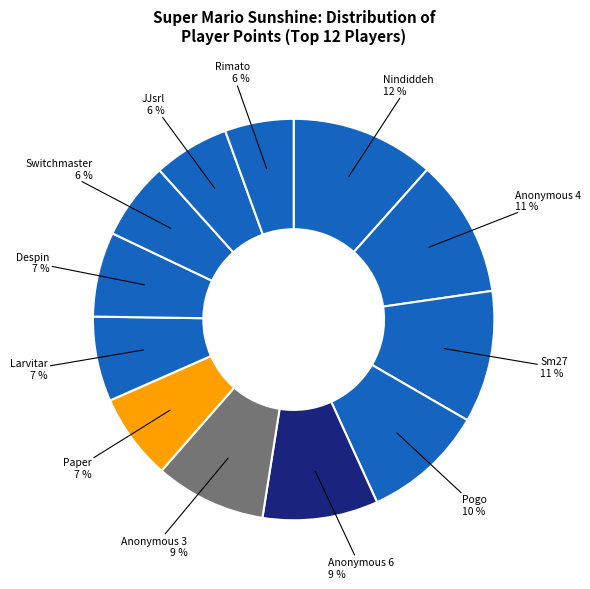

Does any single category account for the majority?

No